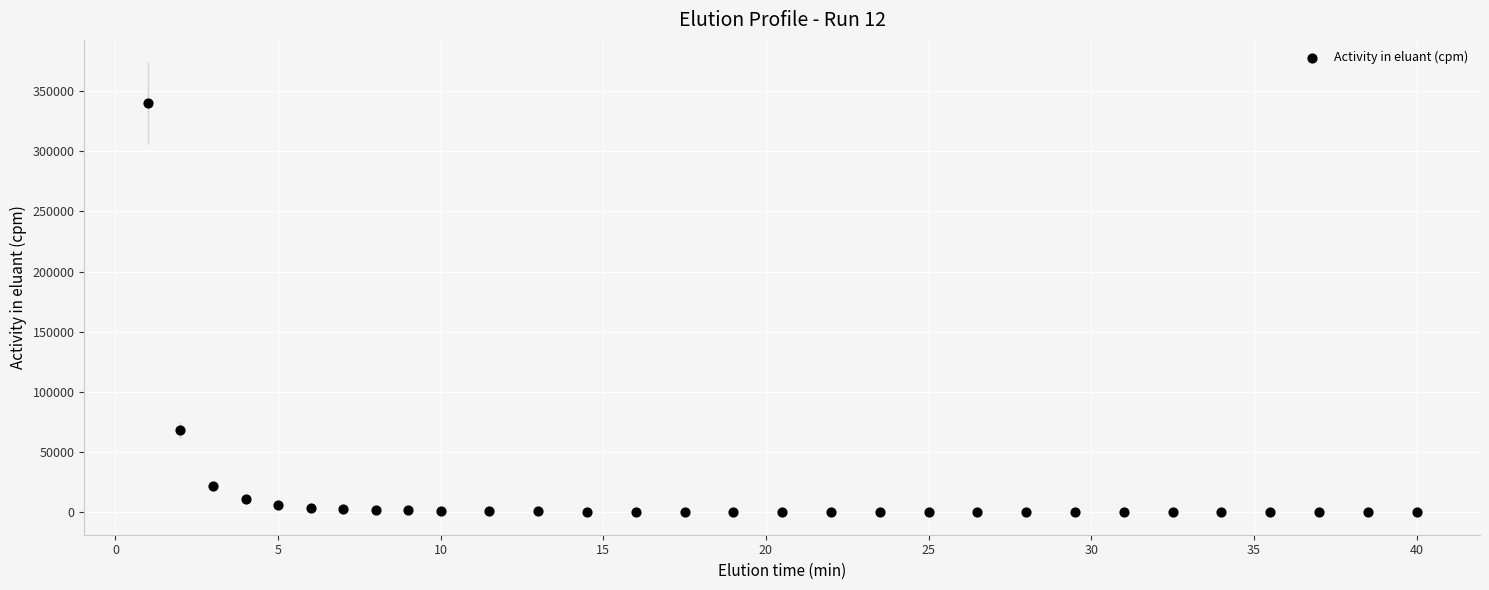

What Y value in the scatter plot is closest to 169999?

68509.3